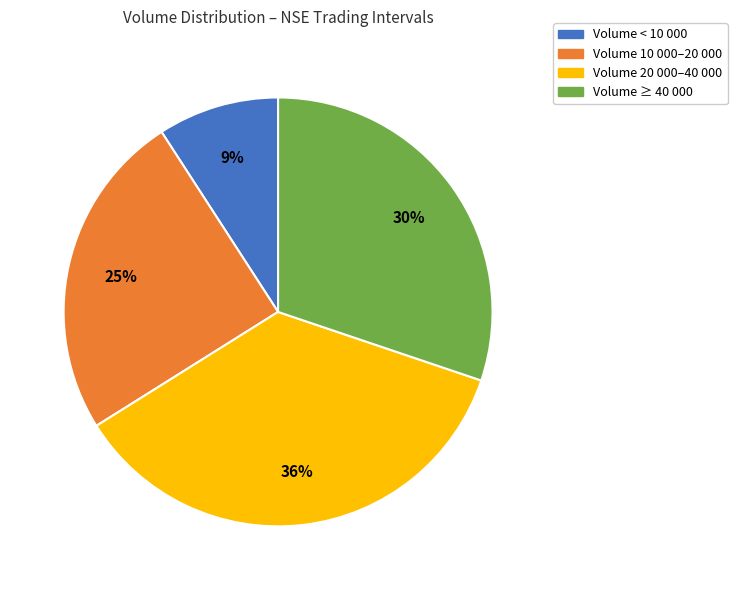

The Volume < 10 000 slice represents 1% of the pie. True or false?

False